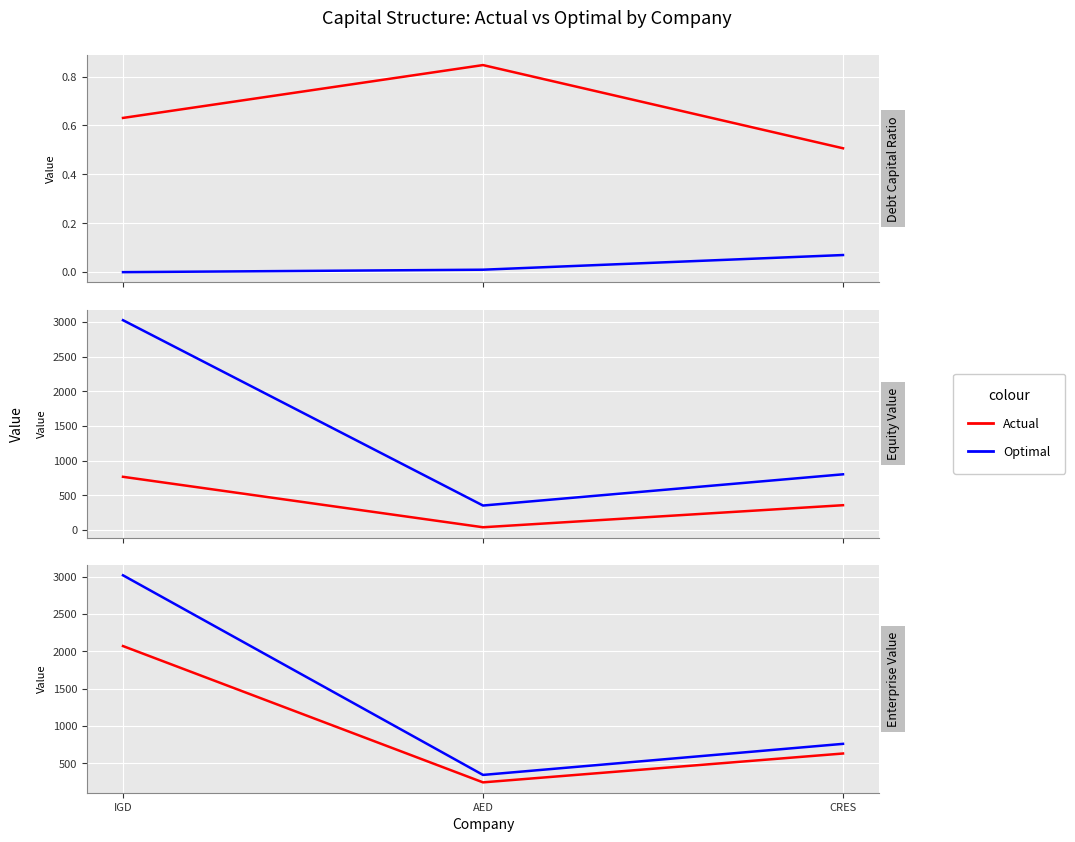

What is the difference between the maximum and minimum values in the Optimal series?

2676.5